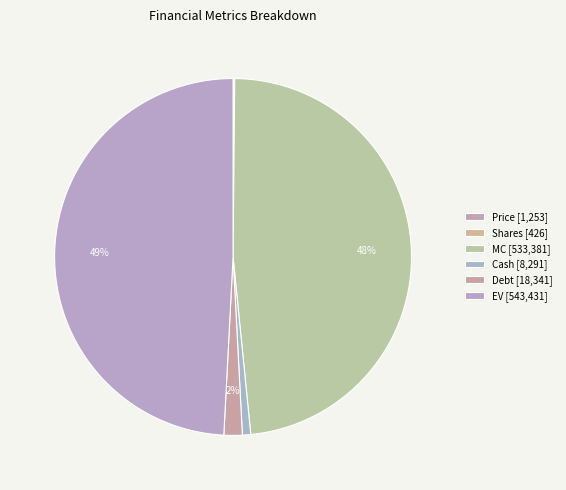

Does MC account for over 50% of the chart?

No